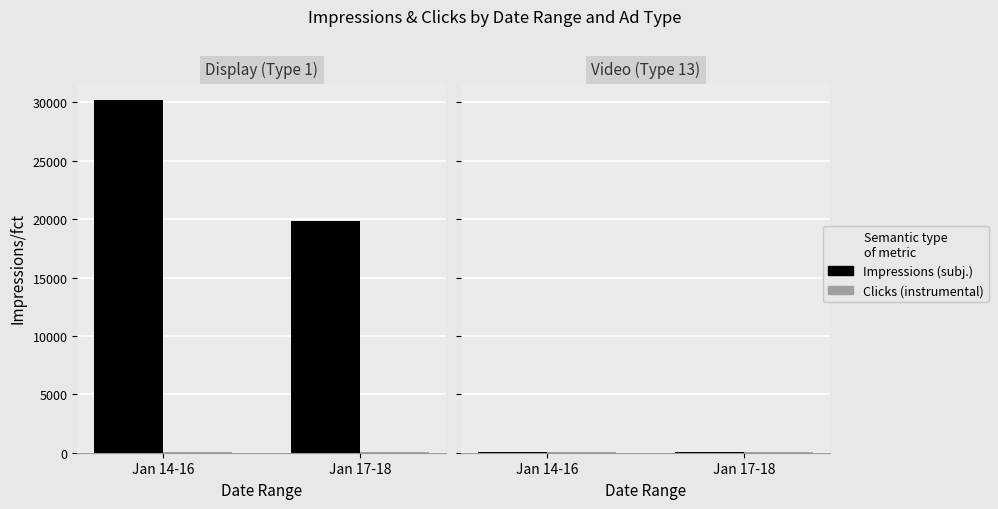

At which category is the sum across all series the highest?

Jan 14-16